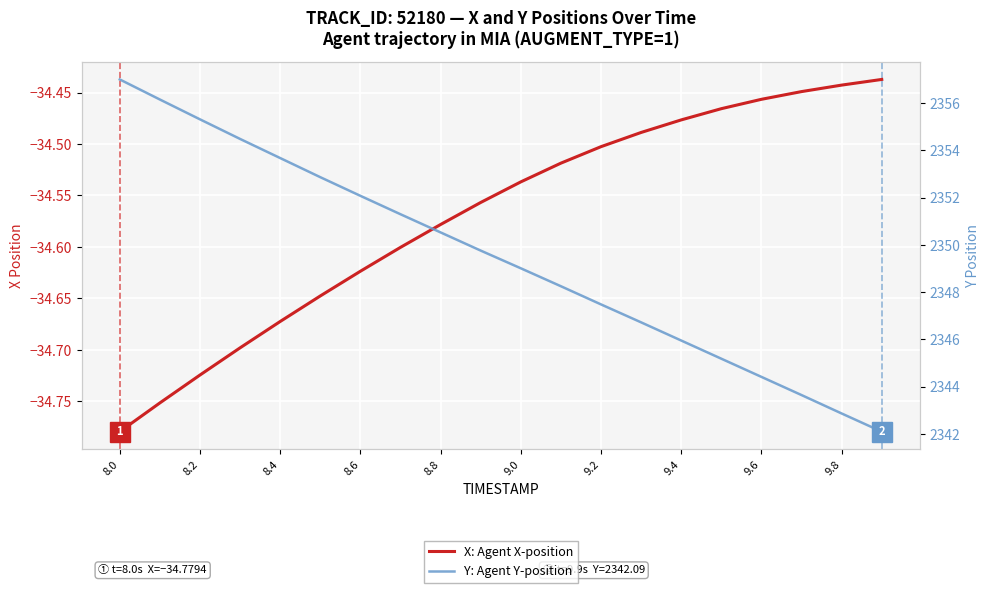

What is the difference between the maximum and minimum values in the Y: Agent Y-position series?

14.9